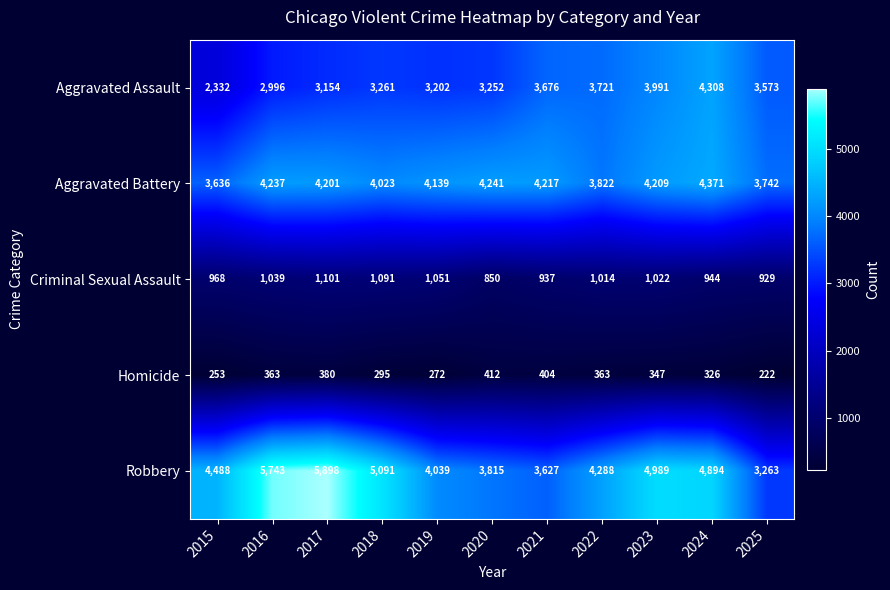

What is the difference between the highest and lowest values at 2022?

3925